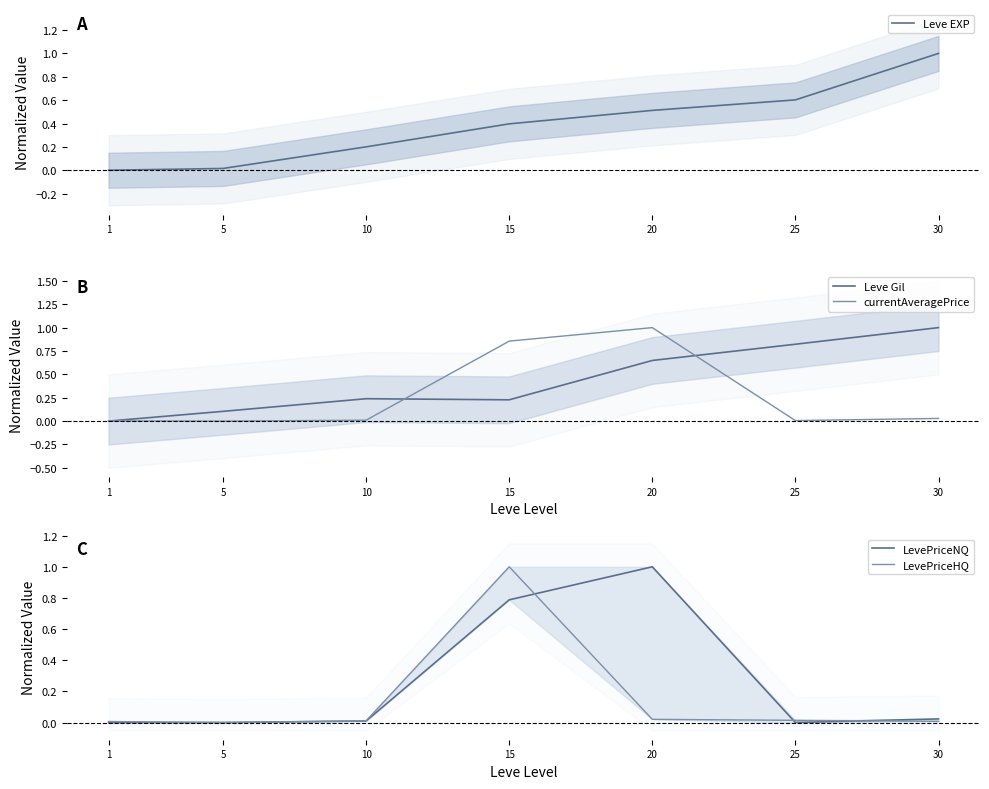

Reading left to right, extract all data points from this chart.

Leve EXP: 0.0	0.0	0.2	0.4	0.5	0.6	1.0
Leve Gil: 0.0	0.1	0.2	0.2	0.6	0.8	1.0
currentAveragePrice: 0.0	0.0	0.0	0.9	1.0	0.0	0.0
LevePriceNQ: 0.0	0.0	0.0	0.8	1.0	0.0	0.0
LevePriceHQ: 0.0	0.0	0.0	1.0	0.0	0.0	0.0